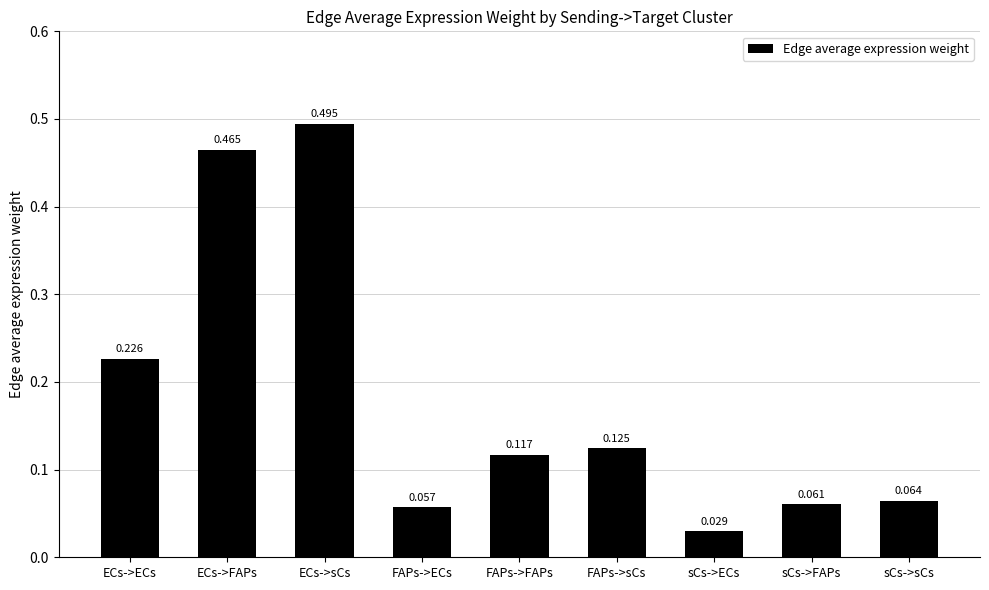

What is the label of the 5th bar from the left?

FAPs->FAPs